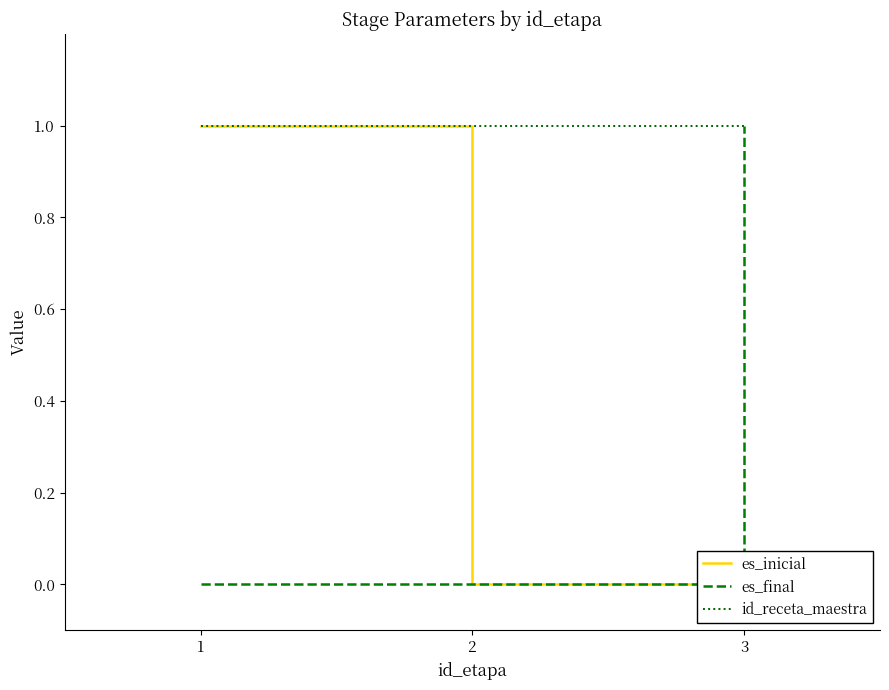

What is the sum of the es_final values at 3 and 2?

1